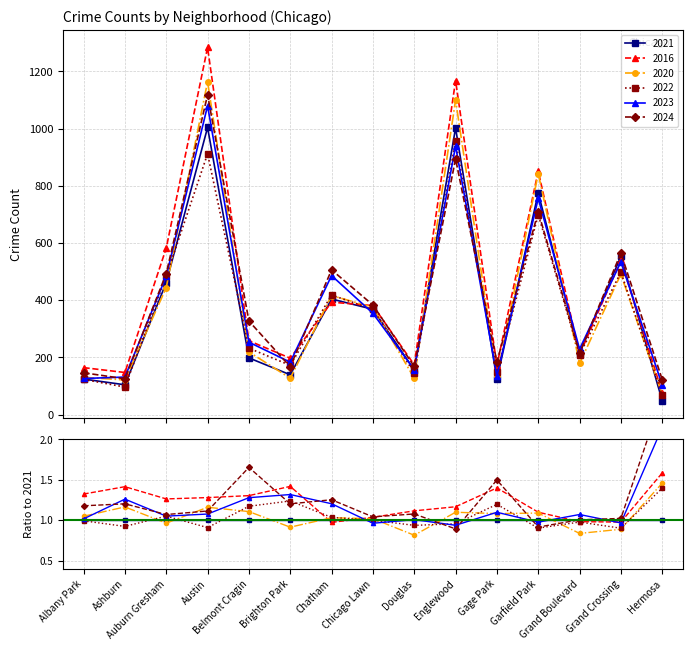

True or false: 2022 has more than 1 points higher than both neighbors.

True